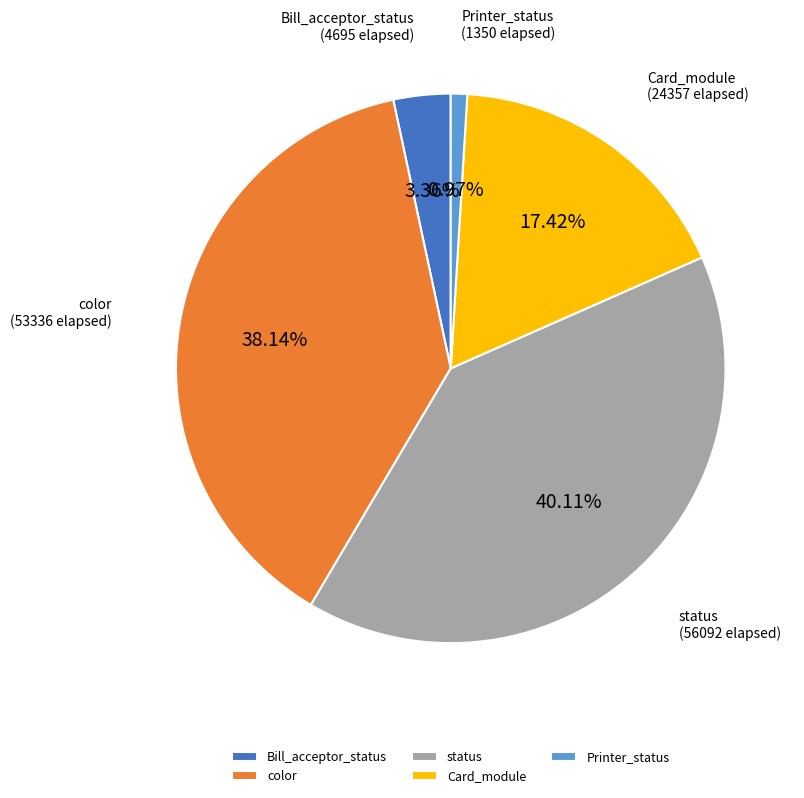

Between Card_module and Bill_acceptor_status, which is larger?

Card_module